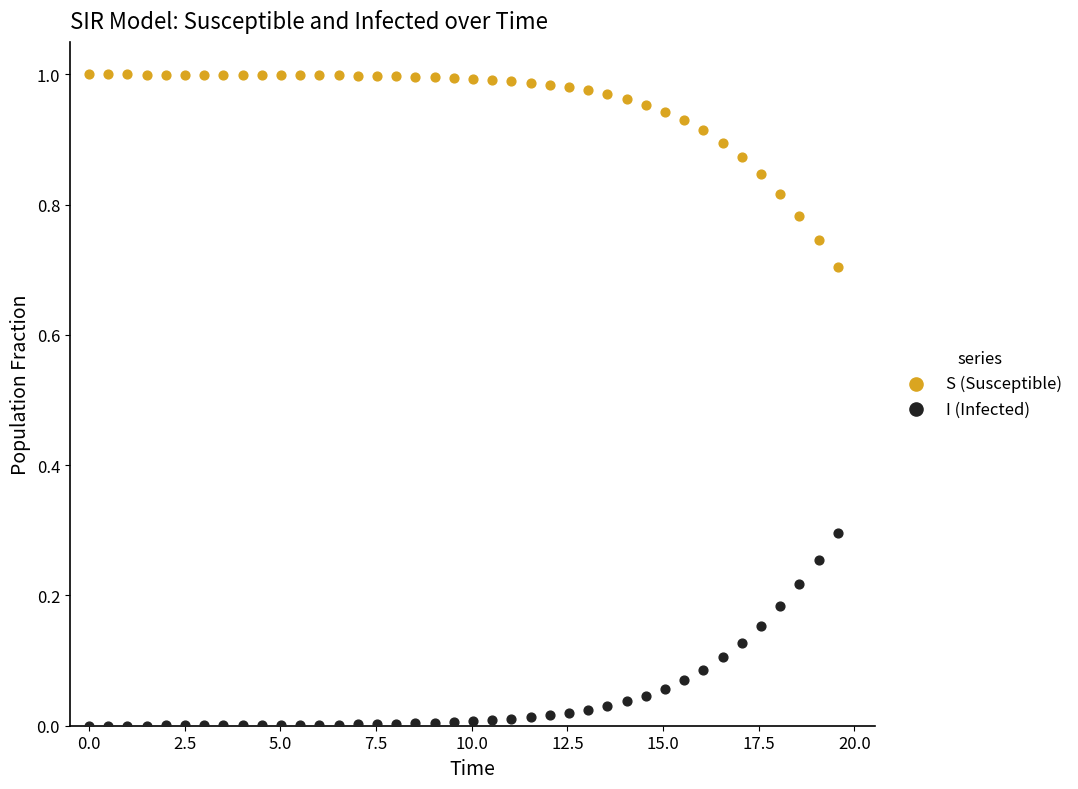

Which series contains the lowest Y value?

I (Infected)